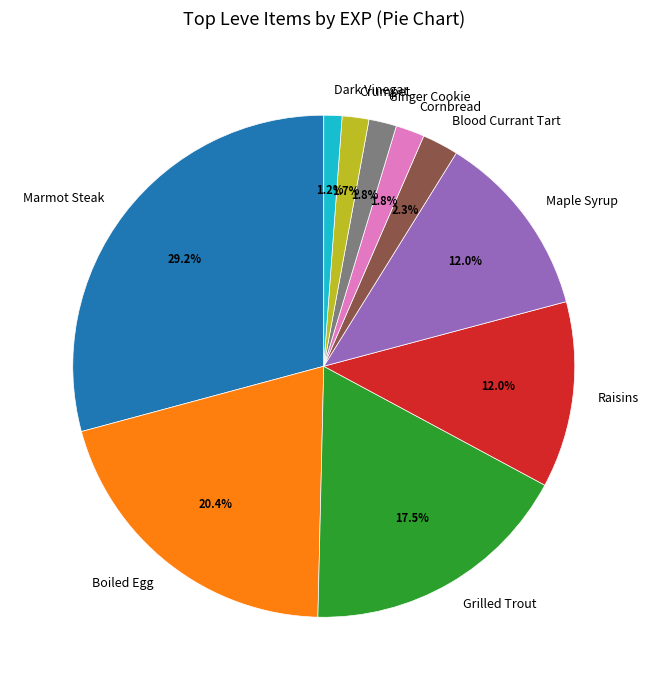

Count the number of slices in the pie.

10